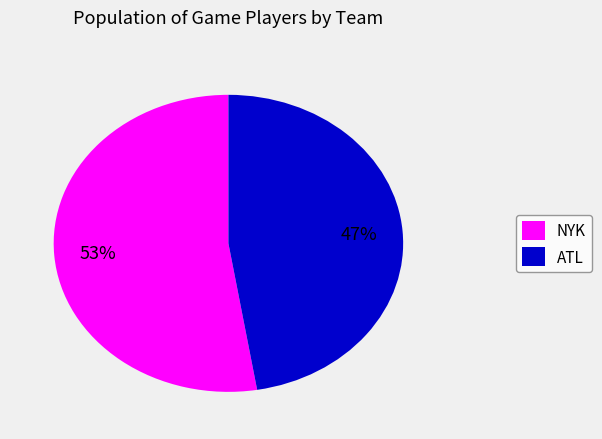

Is it true that NYK is 53% of the pie?

True